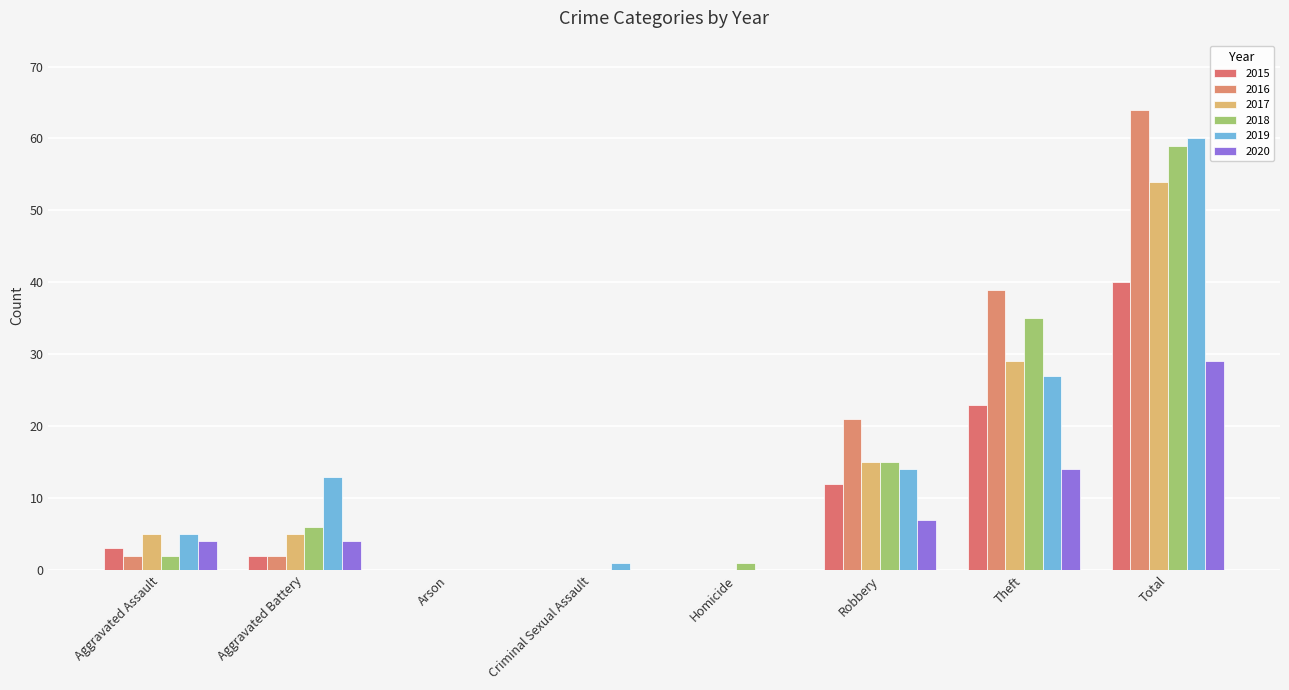

What are all the series names shown in the legend?

2015, 2016, 2017, 2018, 2019, 2020